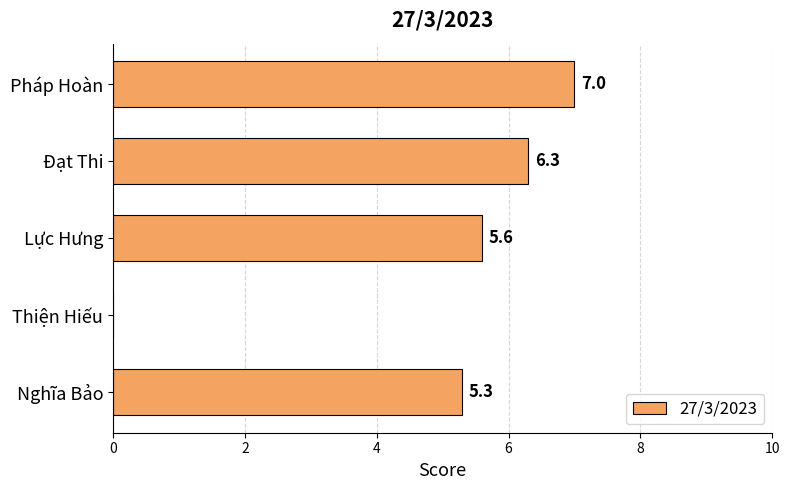

What is the average value?

4.8